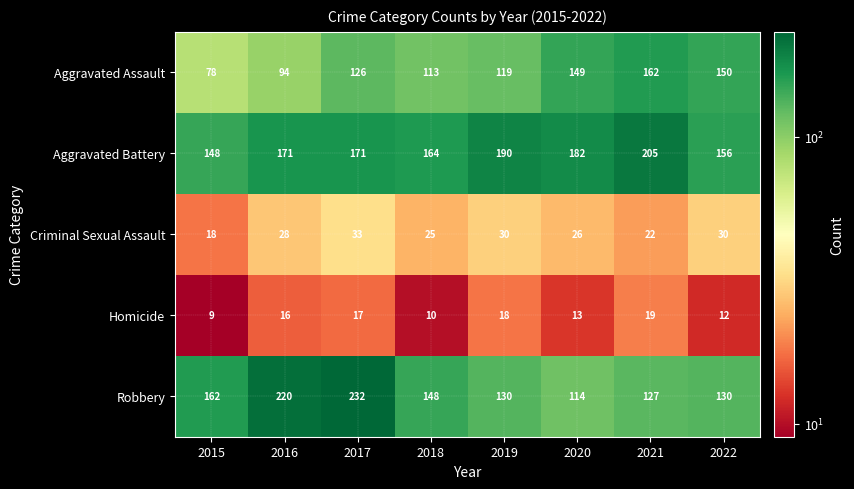

Rank the series by their maximum value, from lowest to highest.

Homicide, Criminal Sexual Assault, Aggravated Assault, Aggravated Battery, Robbery